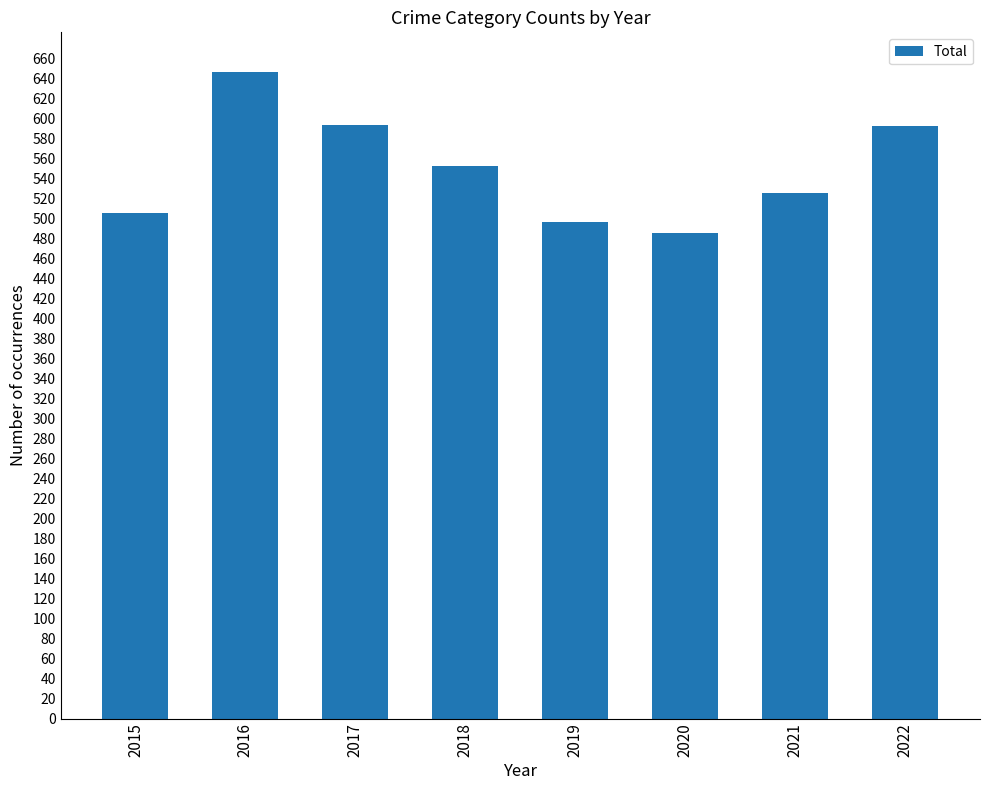

How many categories are shown in the chart?

8